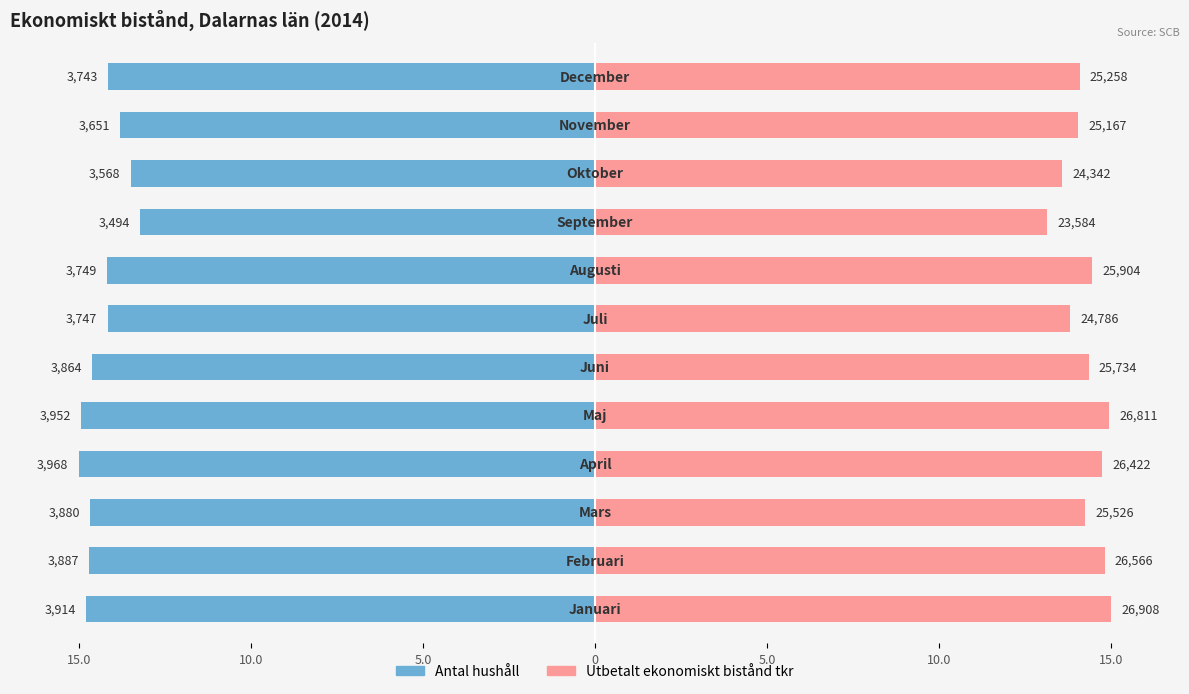

What is the minimum value for Utbetalt ekonomiskt bistånd tkr?

13.1